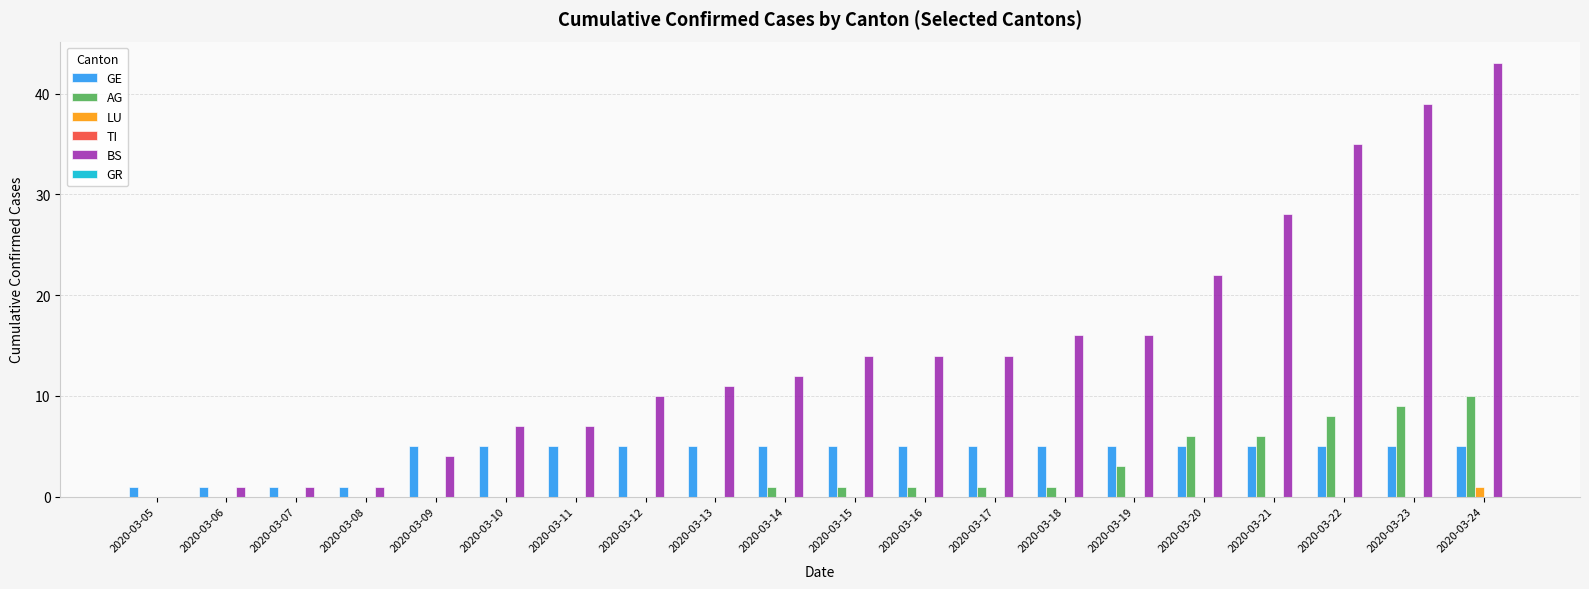

Which label corresponds to the largest value in the chart?

2020-03-24